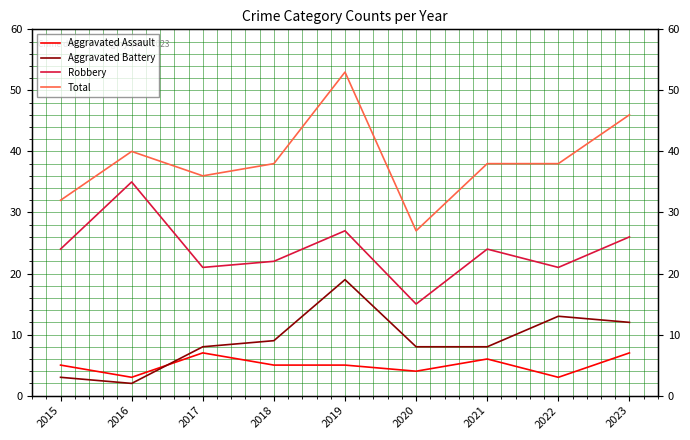

Reading left to right, list all the values displayed in this chart.

Aggravated Assault: 2015=5	2016=3	2017=7	2018=5	2019=5	2020=4	2021=6	2022=3	2023=7
Aggravated Battery: 2015=3	2016=2	2017=8	2018=9	2019=19	2020=8	2021=8	2022=13	2023=12
Robbery: 2015=24	2016=35	2017=21	2018=22	2019=27	2020=15	2021=24	2022=21	2023=26
Total: 2015=32	2016=40	2017=36	2018=38	2019=53	2020=27	2021=38	2022=38	2023=46